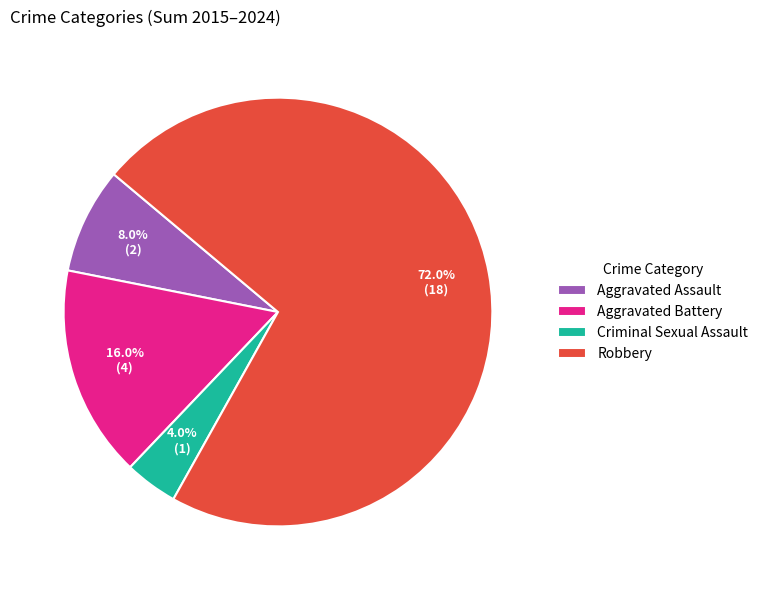

What portion of the pie excludes Aggravated Assault?

92.0%